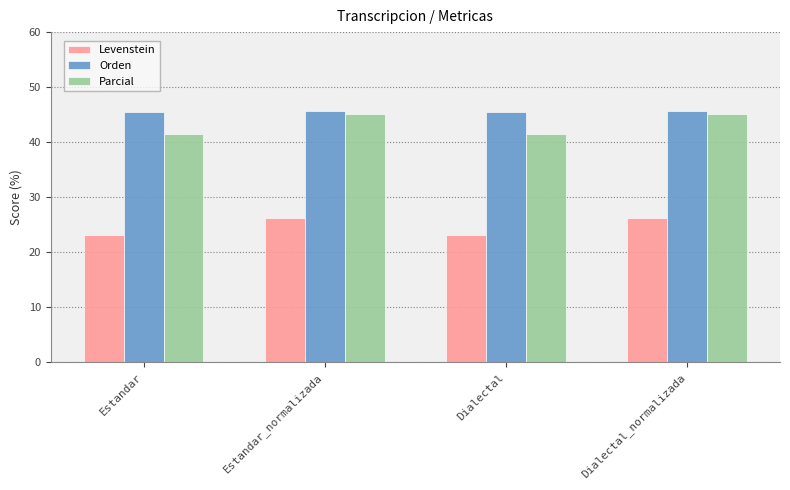

What is the smallest value displayed?

23.2